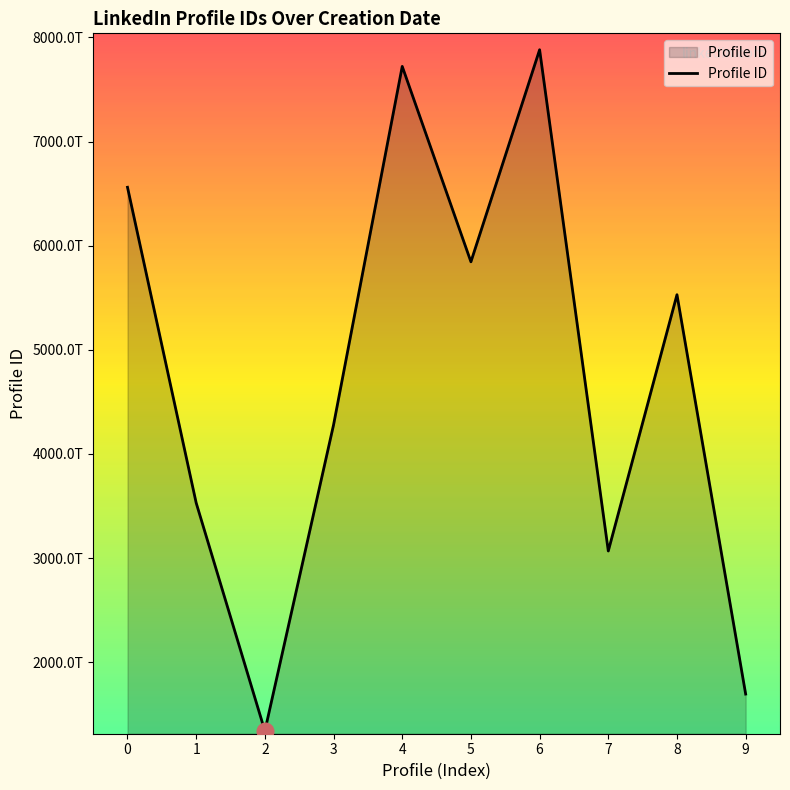

Between 3 and 9, which is larger?

3